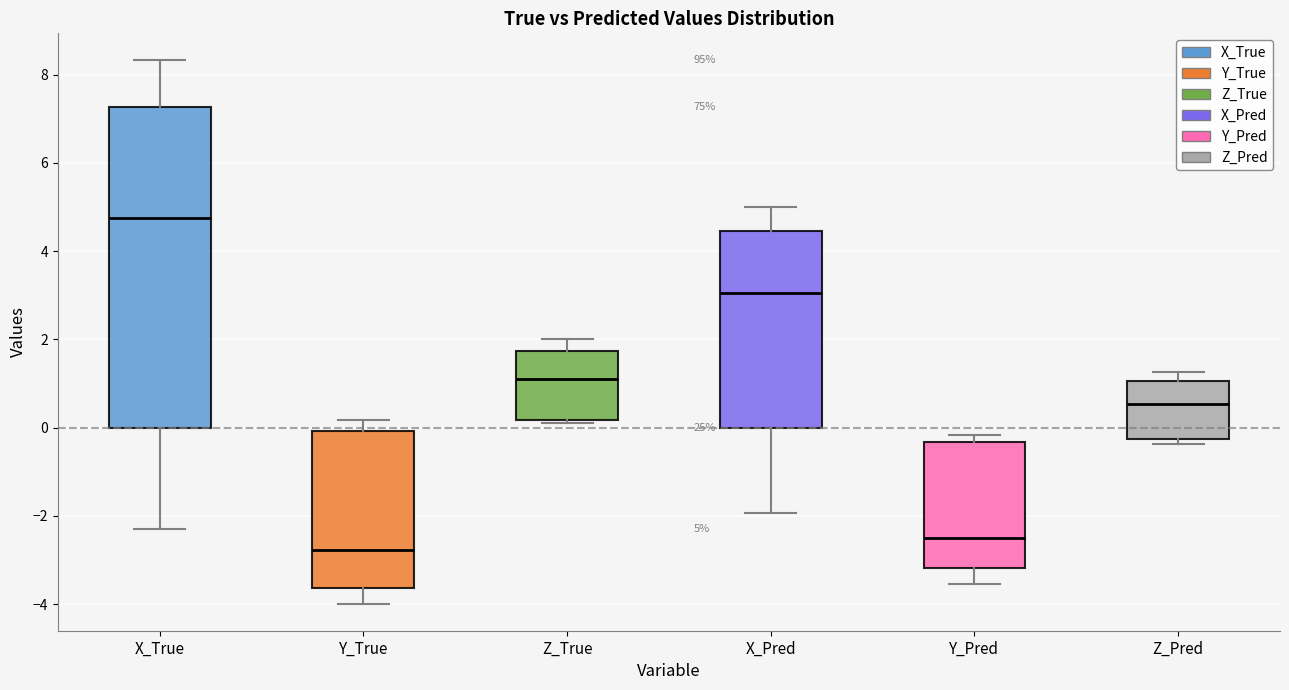

Which box is the tallest, from its lower edge to its upper edge?

X_True